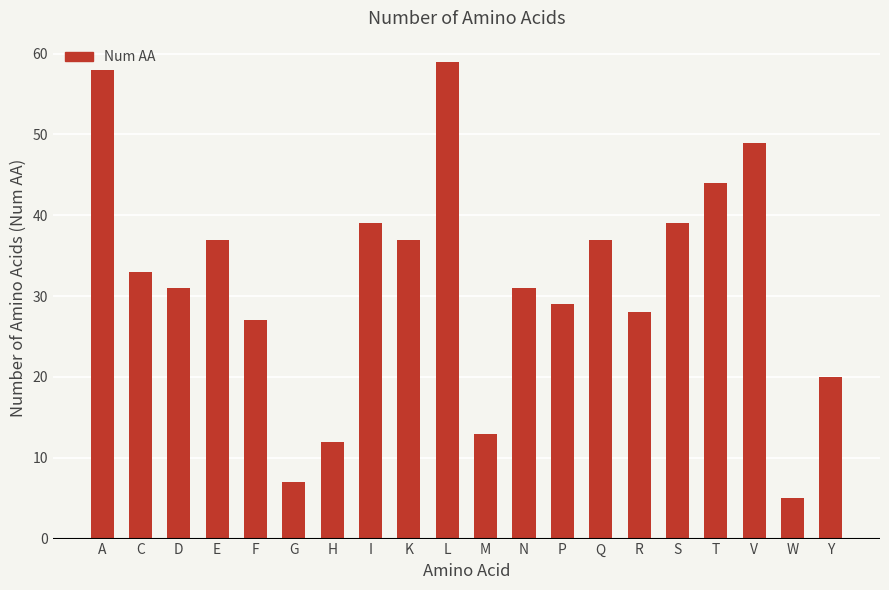

The chart shows a value of 37 at E. True or false?

True